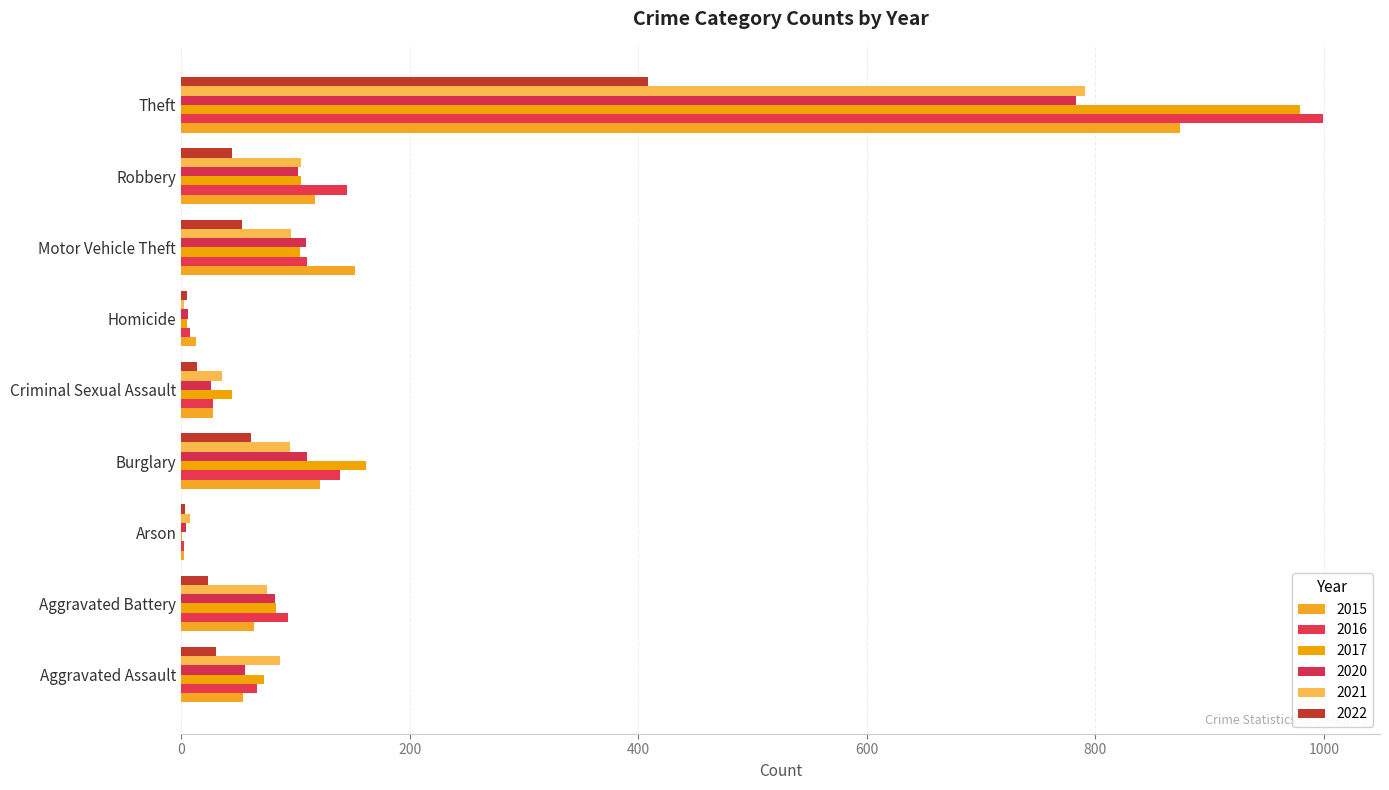

What is the lowest value of the 2016 series?

2